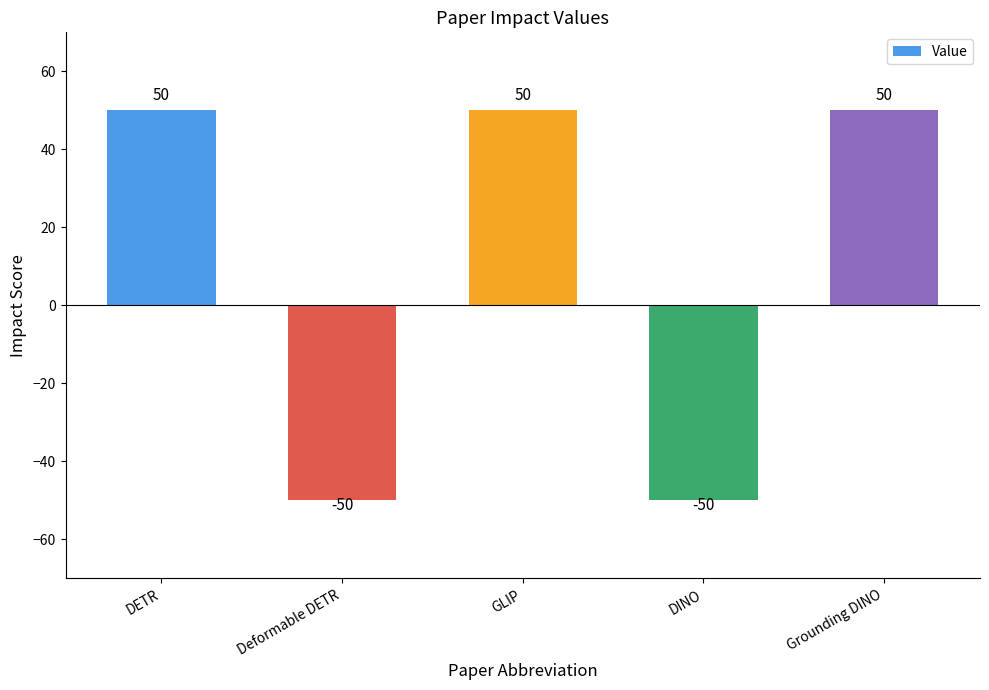

What is the approximate value at Deformable DETR, to the nearest 5?

-50